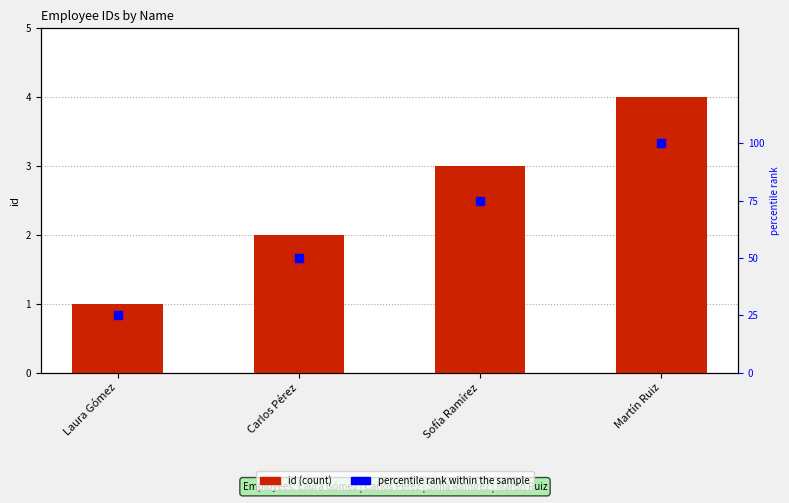

Which series has the largest total across all categories?

percentile rank within the sample